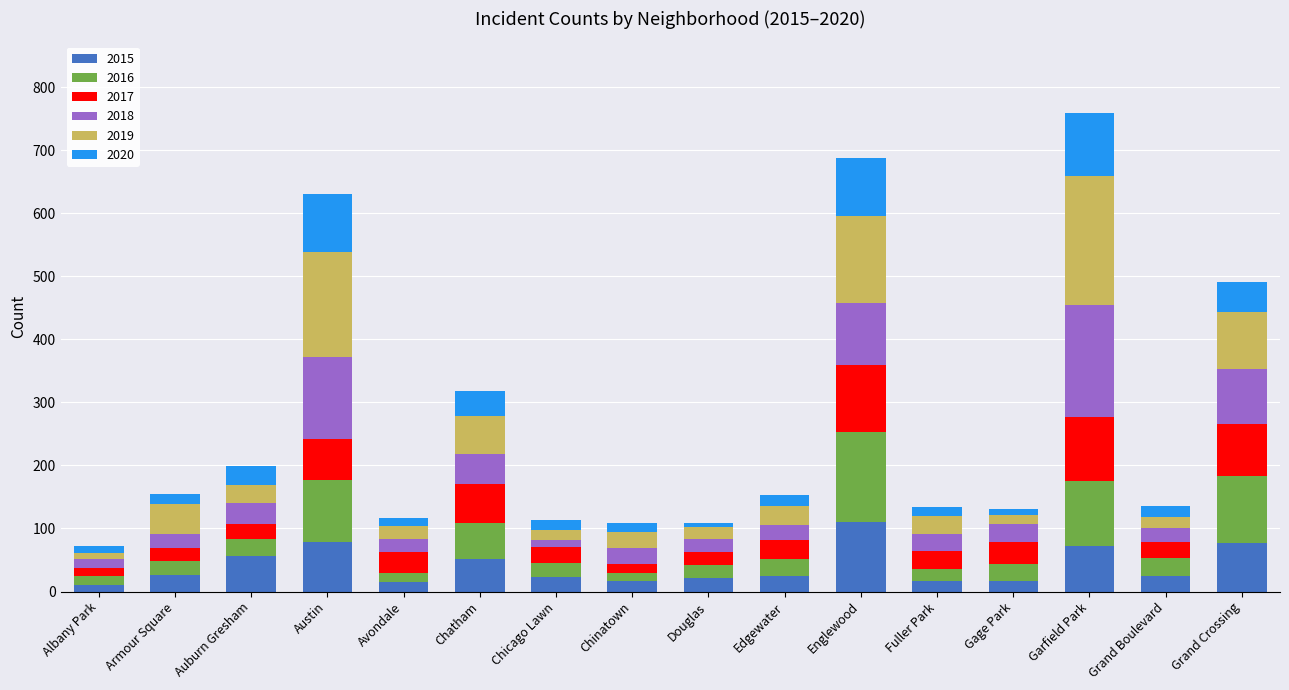

What is the total value across all series at Grand Crossing?

491